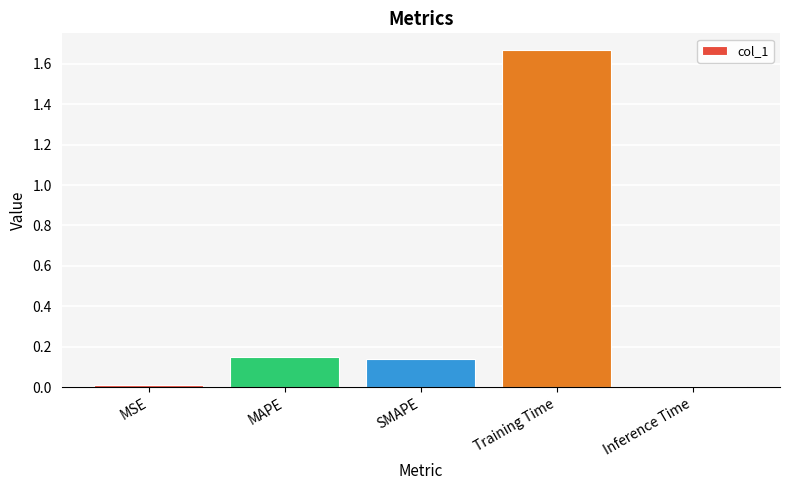

What is the average value?

0.4